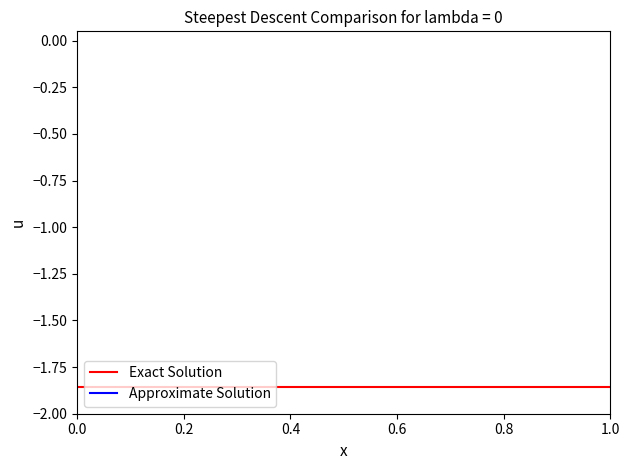

Is this an area chart (filled region under the line)?

No